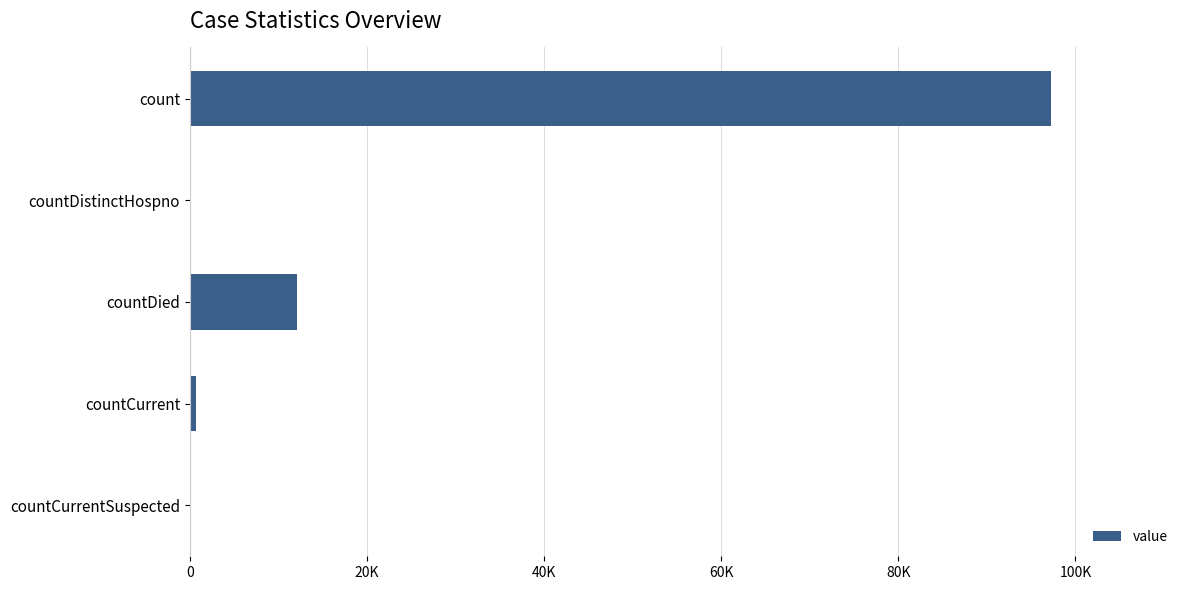

Does the chart contain stacked bars?

No